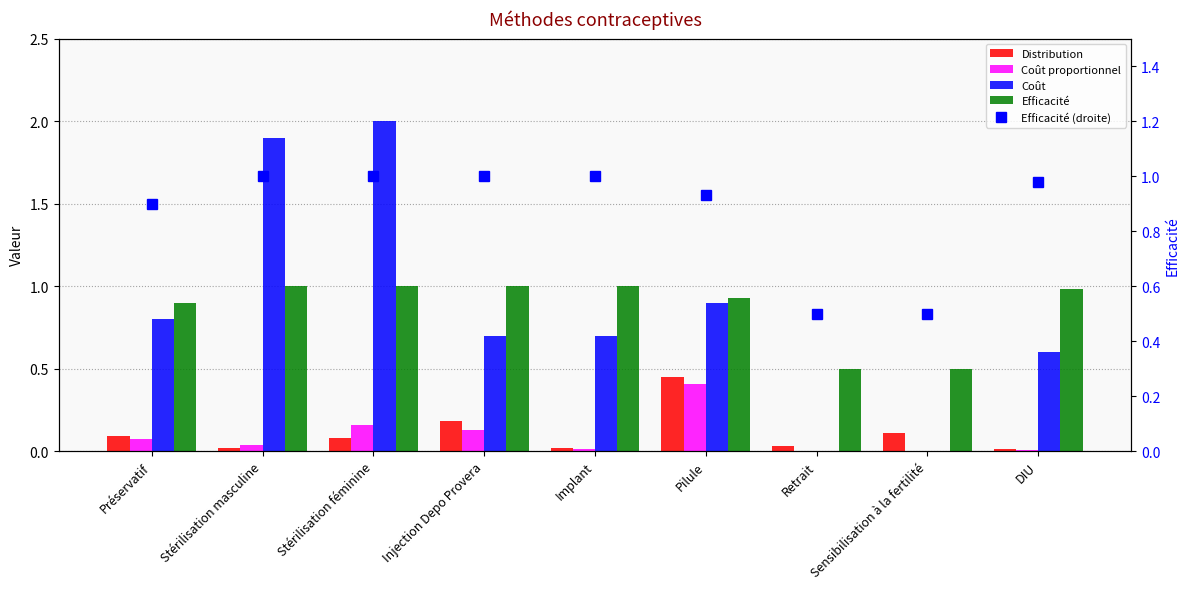

Are the bars grouped side by side (vs. stacked)?

Yes